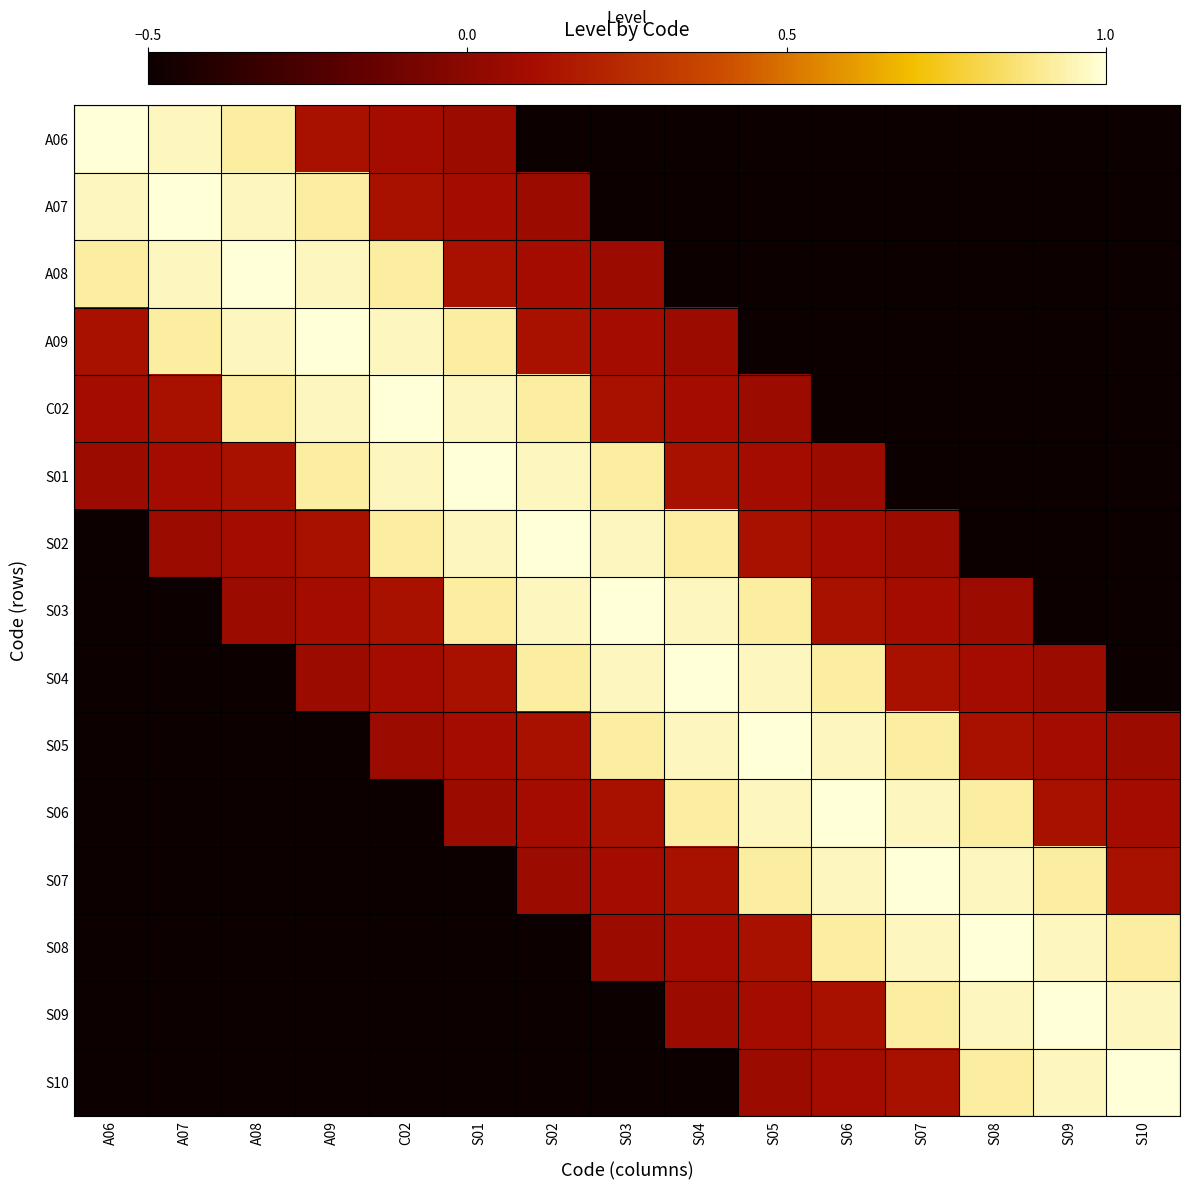

List the series in order of their peak value, lowest first.

A06, A07, A08, A09, C02, S01, S02, S03, S04, S05, S06, S07, S08, S09, S10